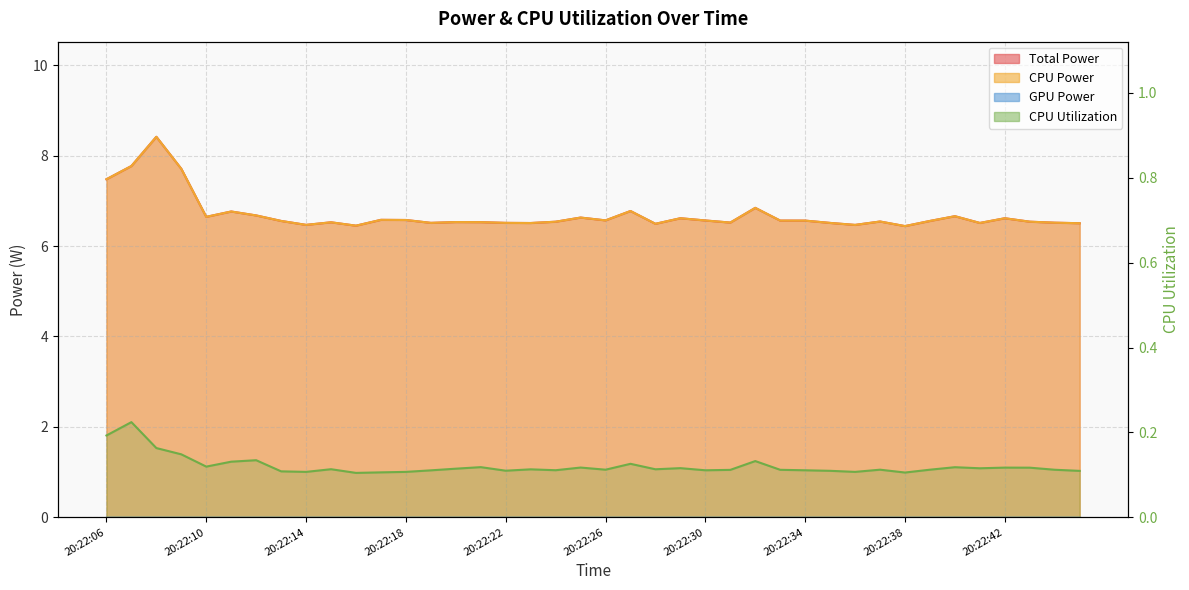

Reading left to right, what are all the values shown in this chart?

Total Power: 20:22:06=7.5	20:22:07=7.8	20:22:08=8.4	20:22:09=7.7	20:22:10=6.6	20:22:11=6.8	20:22:12=6.7	20:22:13=6.6	20:22:14=6.5	20:22:15=6.5	20:22:16=6.5	20:22:17=6.6	20:22:18=6.6	20:22:19=6.5	20:22:20=6.5	20:22:21=6.5	20:22:22=6.5	20:22:23=6.5	20:22:24=6.5	20:22:25=6.6	20:22:26=6.6	20:22:27=6.8	20:22:28=6.5	20:22:29=6.6	20:22:30=6.6	20:22:31=6.5	20:22:32=6.8	20:22:33=6.6	20:22:34=6.6	20:22:35=6.5	20:22:36=6.5	20:22:37=6.5	20:22:38=6.4	20:22:39=6.6	20:22:40=6.7	20:22:41=6.5	20:22:42=6.6	20:22:43=6.5	20:22:44=6.5	20:22:45=6.5
CPU Power: 20:22:06=7.5	20:22:07=7.8	20:22:08=8.4	20:22:09=7.7	20:22:10=6.6	20:22:11=6.8	20:22:12=6.7	20:22:13=6.6	20:22:14=6.5	20:22:15=6.5	20:22:16=6.5	20:22:17=6.6	20:22:18=6.6	20:22:19=6.5	20:22:20=6.5	20:22:21=6.5	20:22:22=6.5	20:22:23=6.5	20:22:24=6.5	20:22:25=6.6	20:22:26=6.6	20:22:27=6.8	20:22:28=6.5	20:22:29=6.6	20:22:30=6.6	20:22:31=6.5	20:22:32=6.8	20:22:33=6.6	20:22:34=6.6	20:22:35=6.5	20:22:36=6.5	20:22:37=6.5	20:22:38=6.4	20:22:39=6.6	20:22:40=6.7	20:22:41=6.5	20:22:42=6.6	20:22:43=6.5	20:22:44=6.5	20:22:45=6.5
CPU Utilization: 20:22:06=0.2	20:22:07=0.2	20:22:08=0.2	20:22:09=0.1	20:22:10=0.1	20:22:11=0.1	20:22:12=0.1	20:22:13=0.1	20:22:14=0.1	20:22:15=0.1	20:22:16=0.1	20:22:17=0.1	20:22:18=0.1	20:22:19=0.1	20:22:20=0.1	20:22:21=0.1	20:22:22=0.1	20:22:23=0.1	20:22:24=0.1	20:22:25=0.1	20:22:26=0.1	20:22:27=0.1	20:22:28=0.1	20:22:29=0.1	20:22:30=0.1	20:22:31=0.1	20:22:32=0.1	20:22:33=0.1	20:22:34=0.1	20:22:35=0.1	20:22:36=0.1	20:22:37=0.1	20:22:38=0.1	20:22:39=0.1	20:22:40=0.1	20:22:41=0.1	20:22:42=0.1	20:22:43=0.1	20:22:44=0.1	20:22:45=0.1